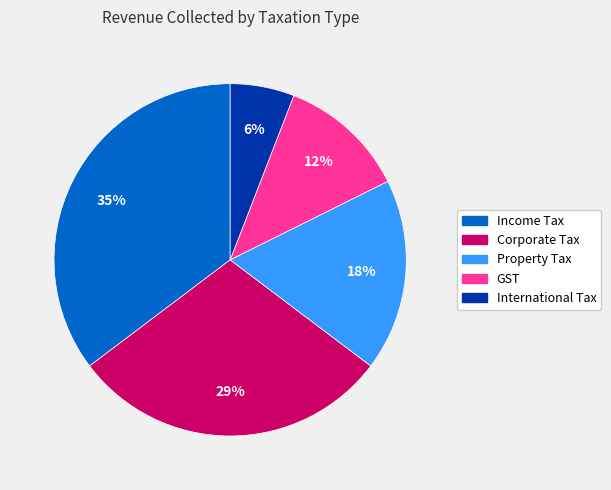

The International Tax slice represents 13% of the pie. True or false?

False